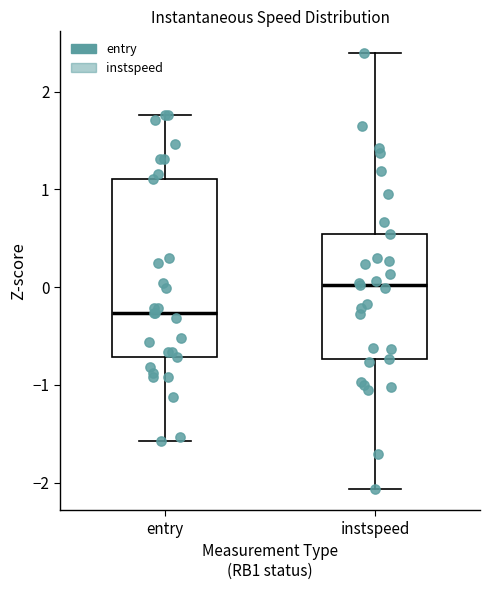

Which box has the highest median line?

instspeed